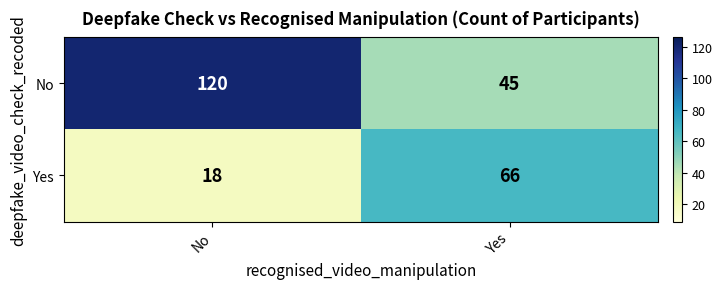

Reading left to right, extract all data points from this chart.

No: 120	45
Yes: 18	66